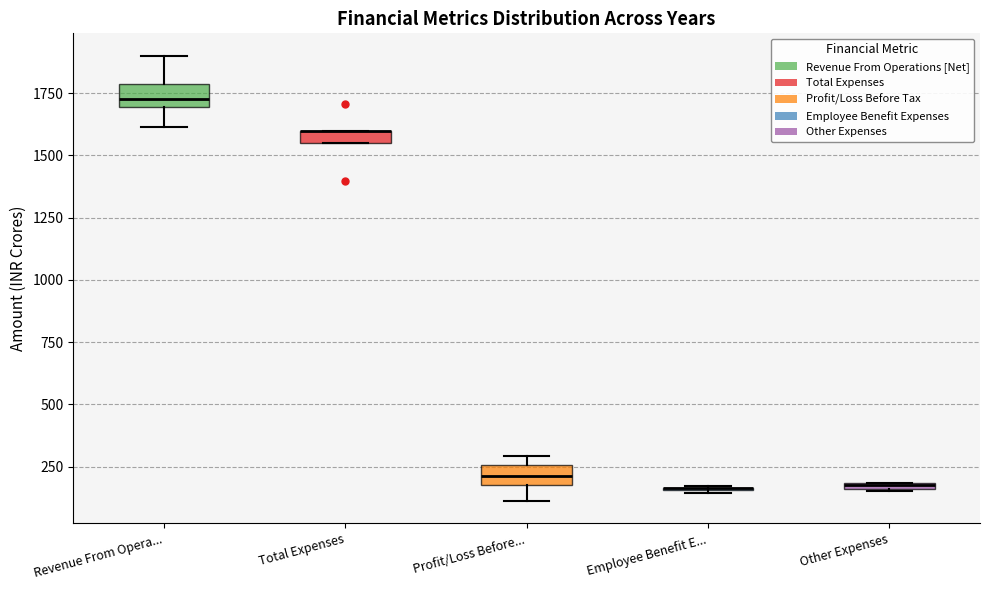

Where does the lower whisker of the box for Profit/Loss Before... end on the y-axis? The values are not printed on the chart, so give them approximately, as read against the axis.

100